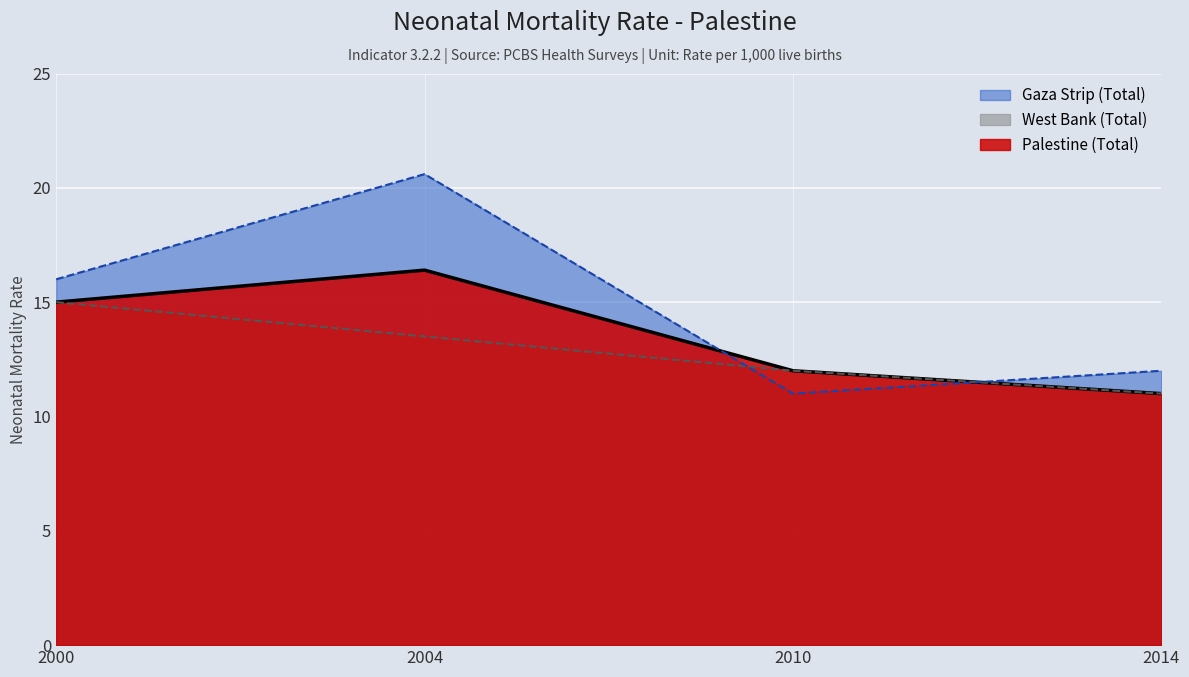

How many intersections are there between West Bank (Total) and Gaza Strip (Total)?

2